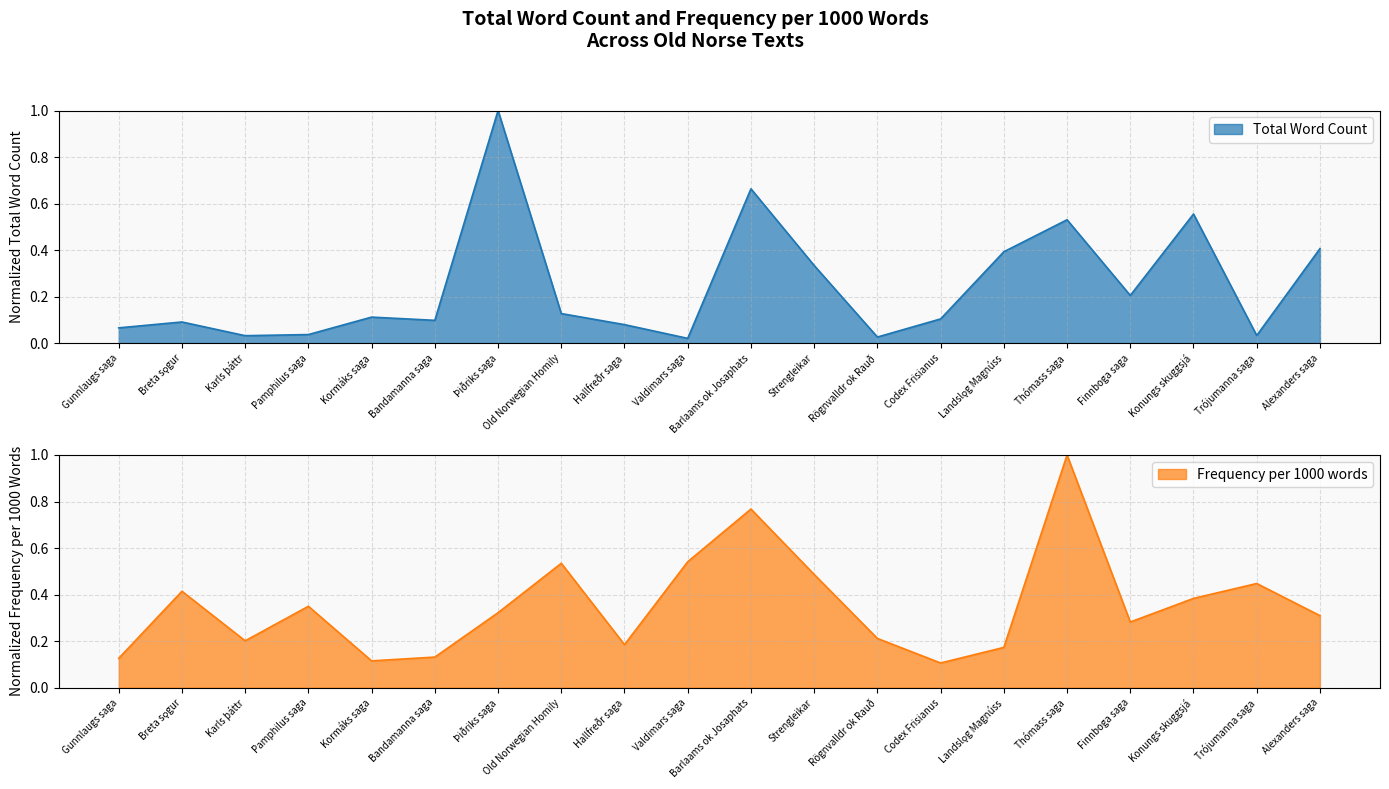

What is the average value of the Total Word Count series?

0.2